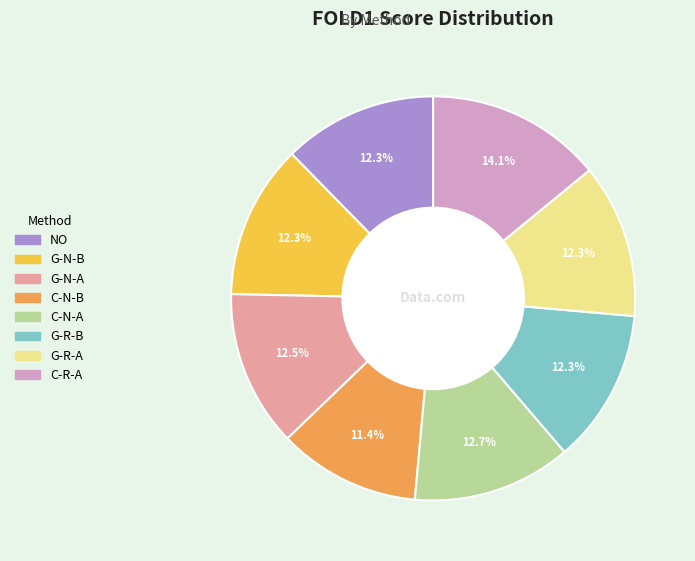

How many slices are in this pie chart?

8